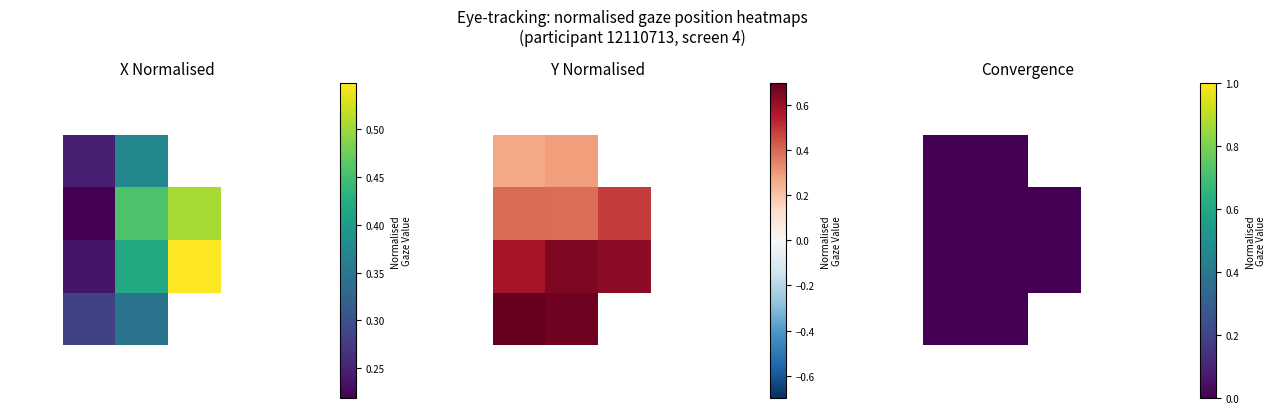

Between 5 and 3, which is larger?

3